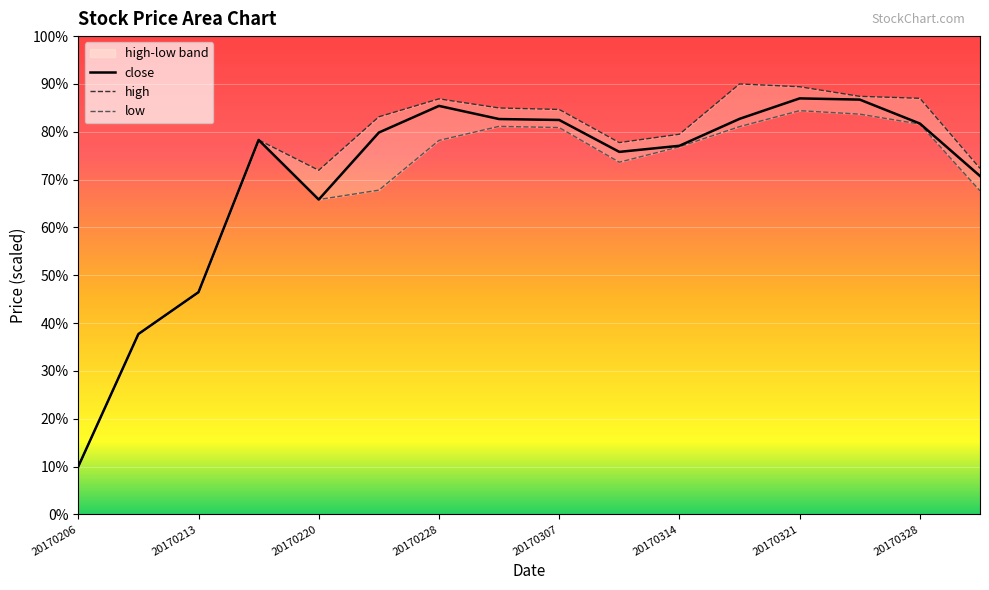

The value of low at 20170206 is 10.0. True or false?

True